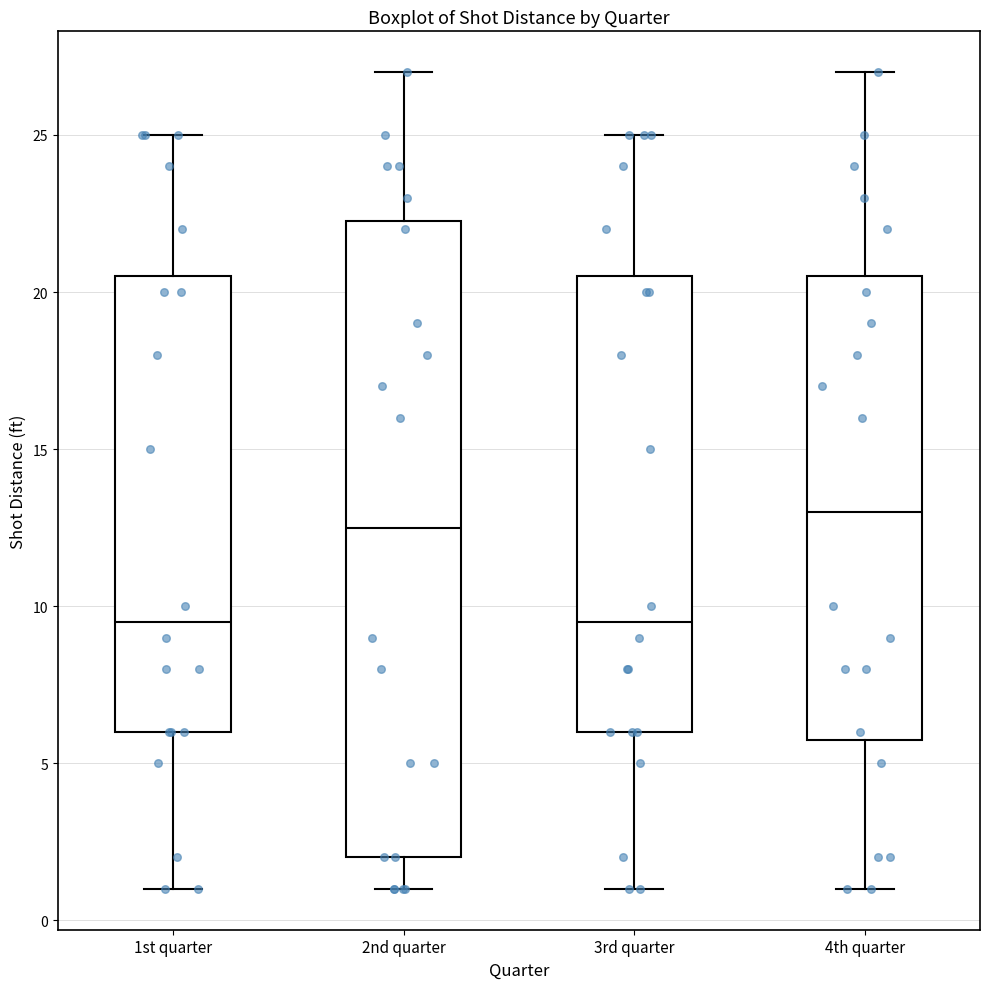

Reading left to right, read every box against the y-axis: the position of its median line, the range the box covers, and the ends of its whiskers. The values are not printed on the chart, so give them approximately, as read against the axis.

1st quarter: median 9.5, box 6.0 to 20.5, whiskers 1.0 to 25.0
2nd quarter: median 12.5, box 2.0 to 22.5, whiskers 1.0 to 27.0
3rd quarter: median 9.5, box 6.0 to 20.5, whiskers 1.0 to 25.0
4th quarter: median 13.0, box 6.0 to 20.5, whiskers 1.0 to 27.0